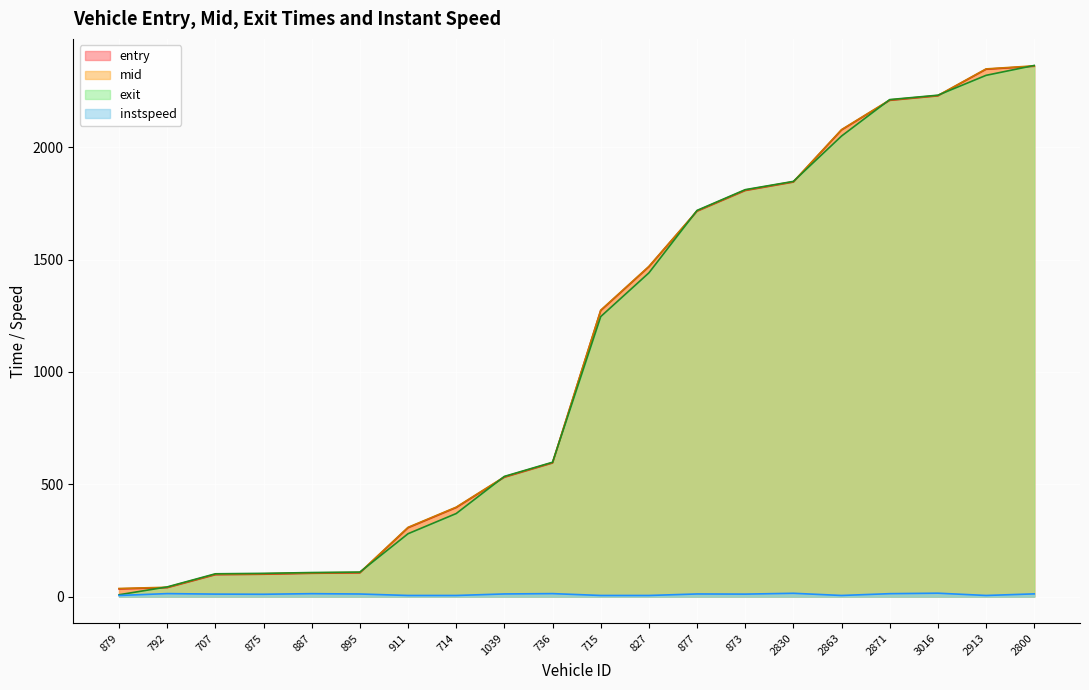

What is the difference between the maximum and minimum values in the mid series?

2326.0